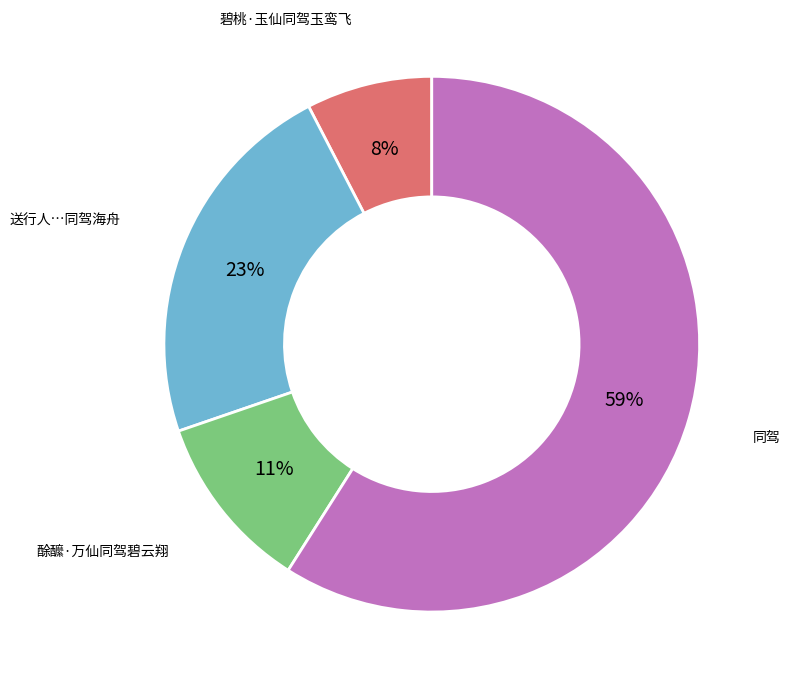

Does any single category account for the majority?

Yes